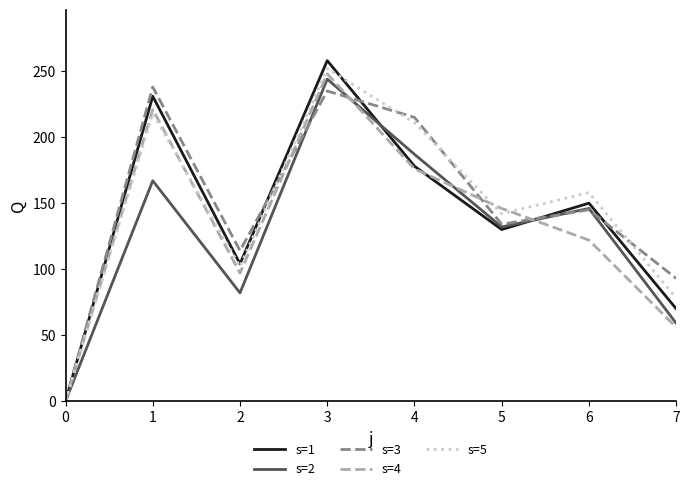

What are all the series names shown in the legend?

s=1, s=2, s=3, s=4, s=5